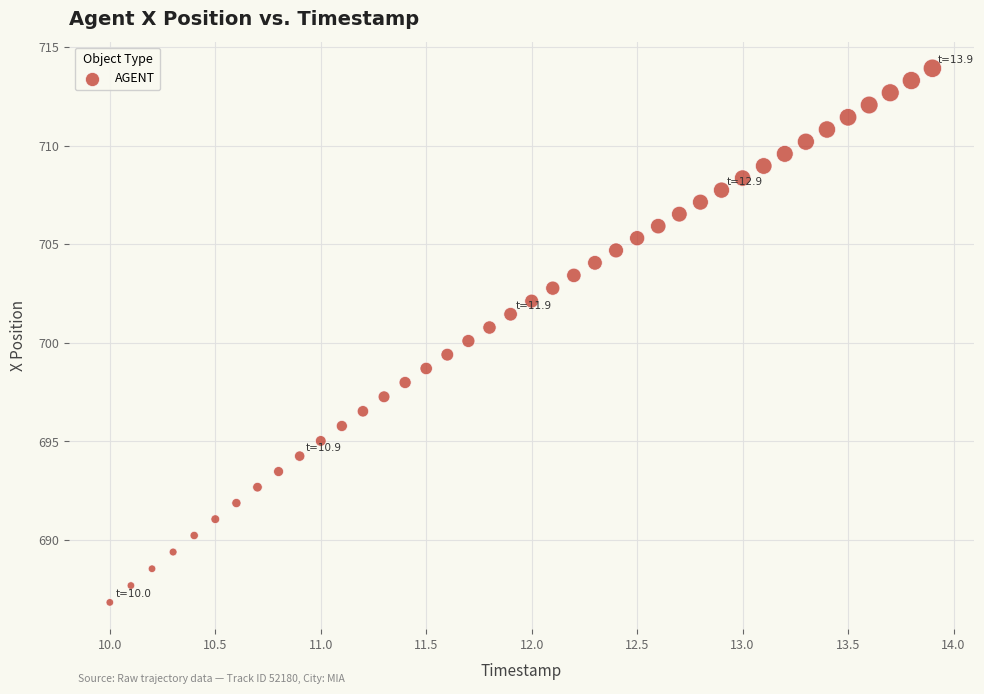

What is the range of Y values (max minus min)?

27.1